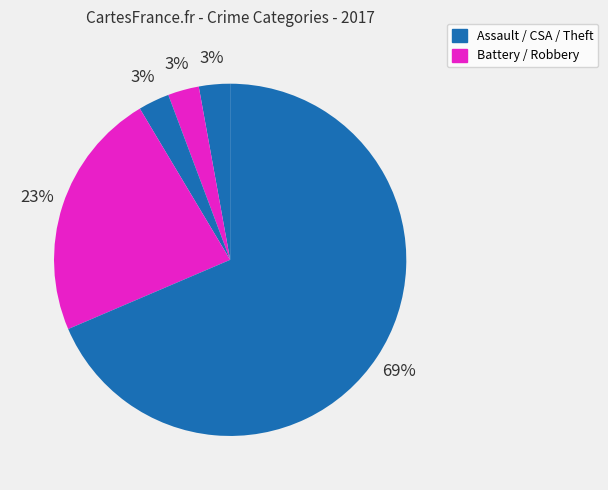

To the nearest percent, what is the average slice percentage?

20%